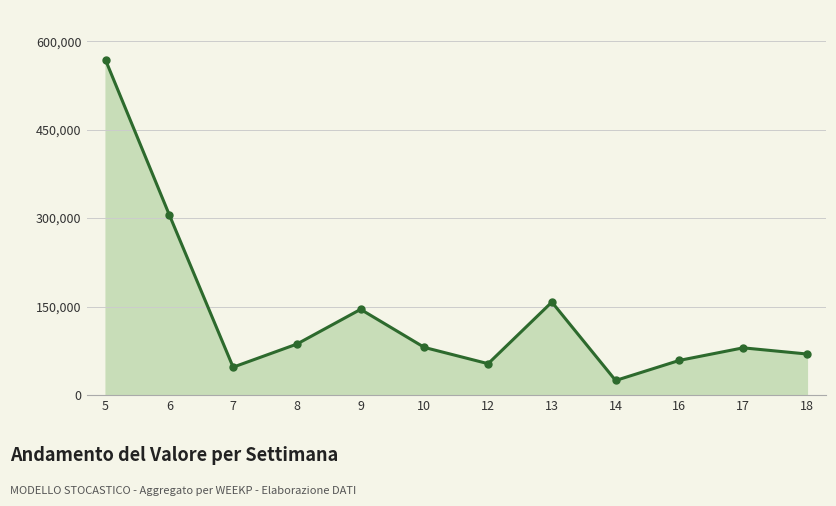

How many interior local valleys (lower than both neighbors) does the data have?

3